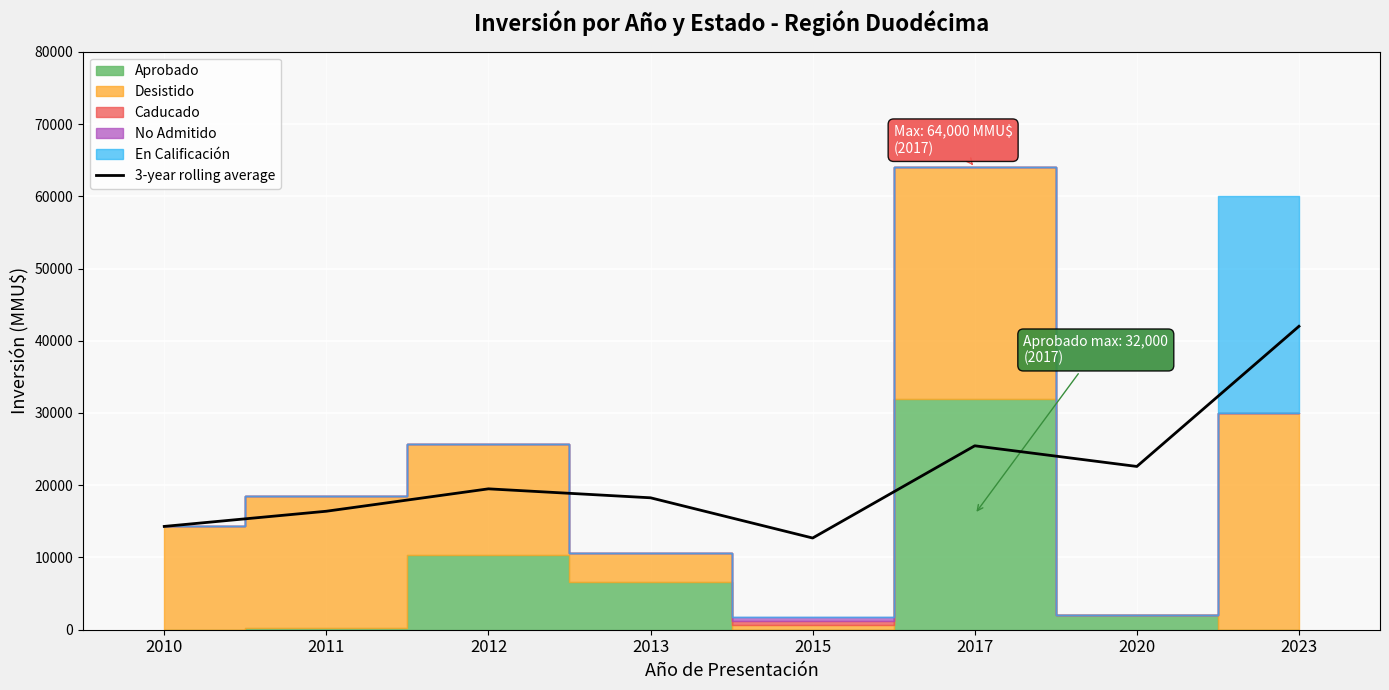

What is the lowest value of the 3-year rolling average series?

12693.3